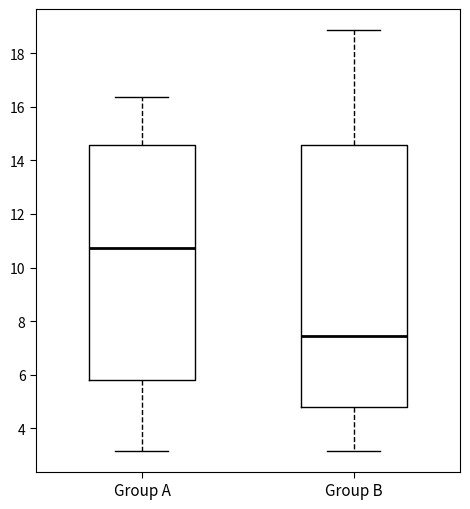

Reading left to right, read every box against the y-axis: the position of its median line, the range the box covers, and the ends of its whiskers. The values are not printed on the chart, so give them approximately, as read against the axis.

Group A: median 10.8, box 5.8 to 14.6, whiskers 3.2 to 16.4
Group B: median 7.4, box 4.8 to 14.6, whiskers 3.2 to 18.8